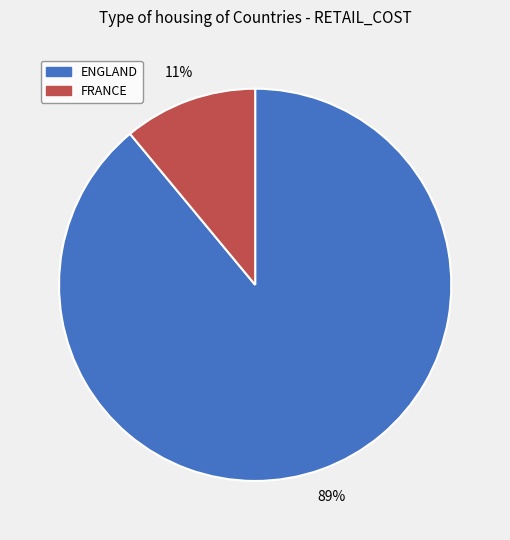

To the nearest percent, what is the difference between the largest and smallest slice percentages?

78%